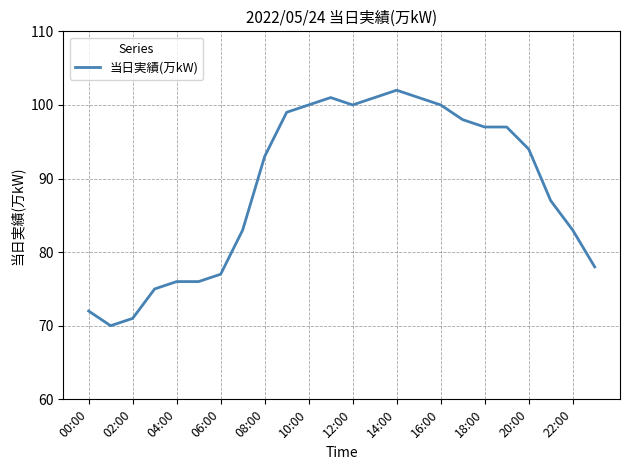

What is the greatest value displayed?

102